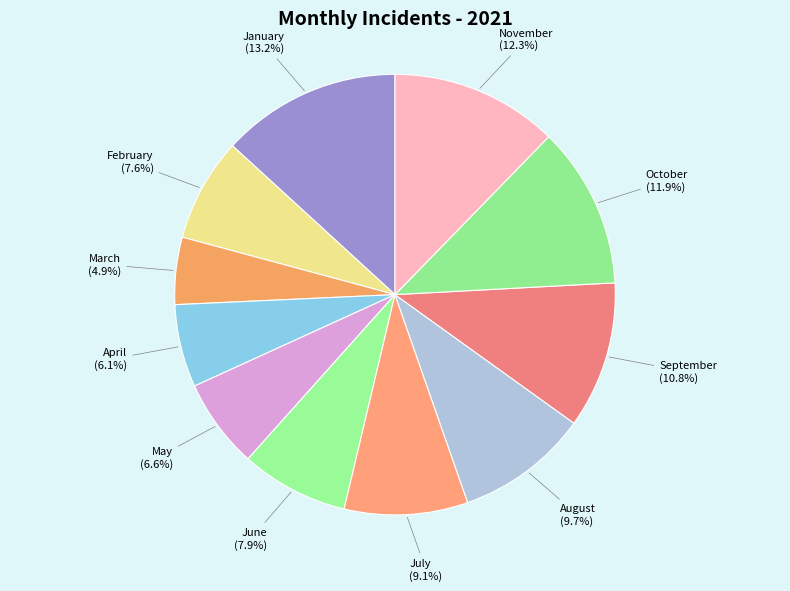

The May slice represents 7% of the pie. True or false?

True